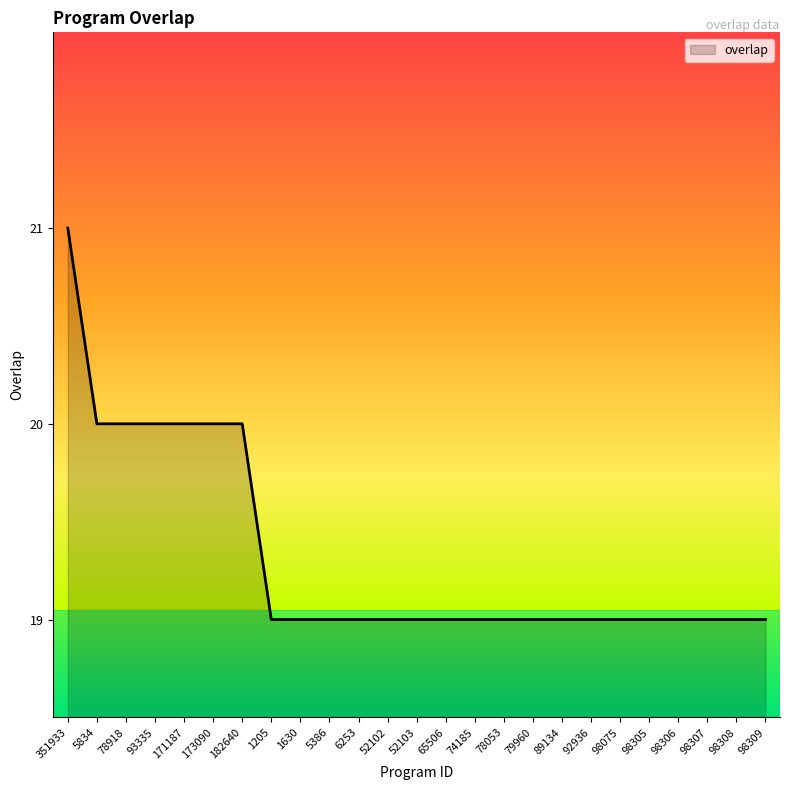

How many lines are shown in the chart?

1